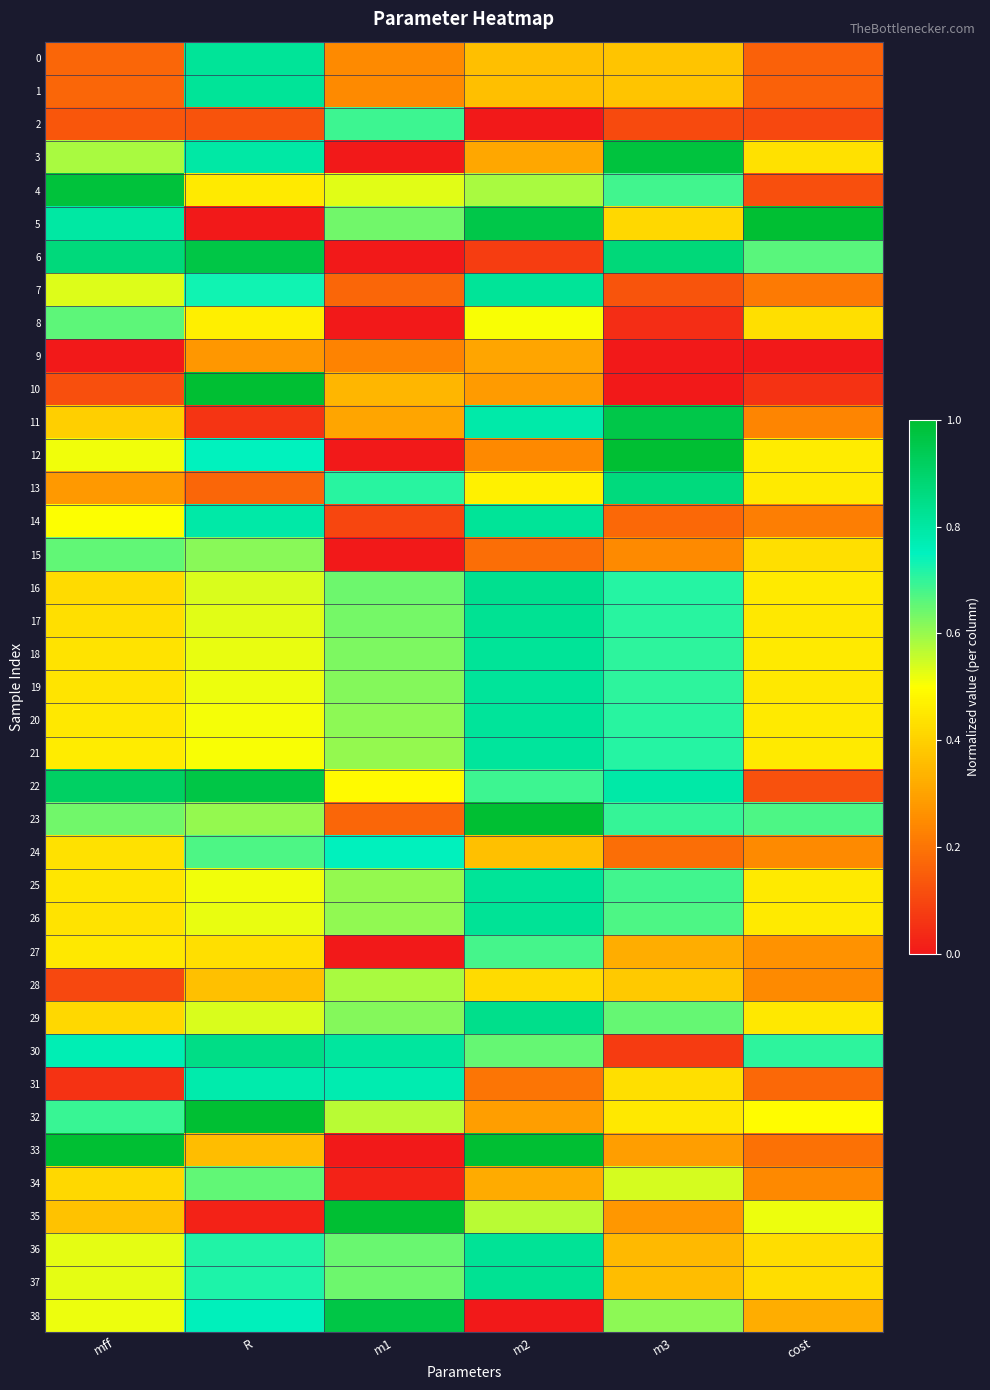

Which category has the highest value across all series?

cost